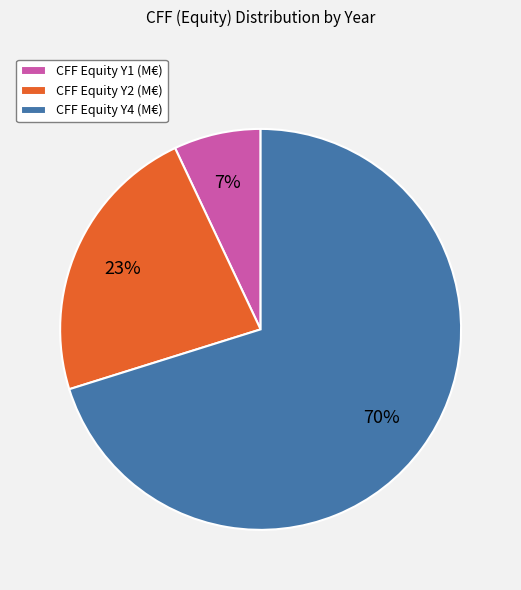

How many segments does this pie chart have?

3